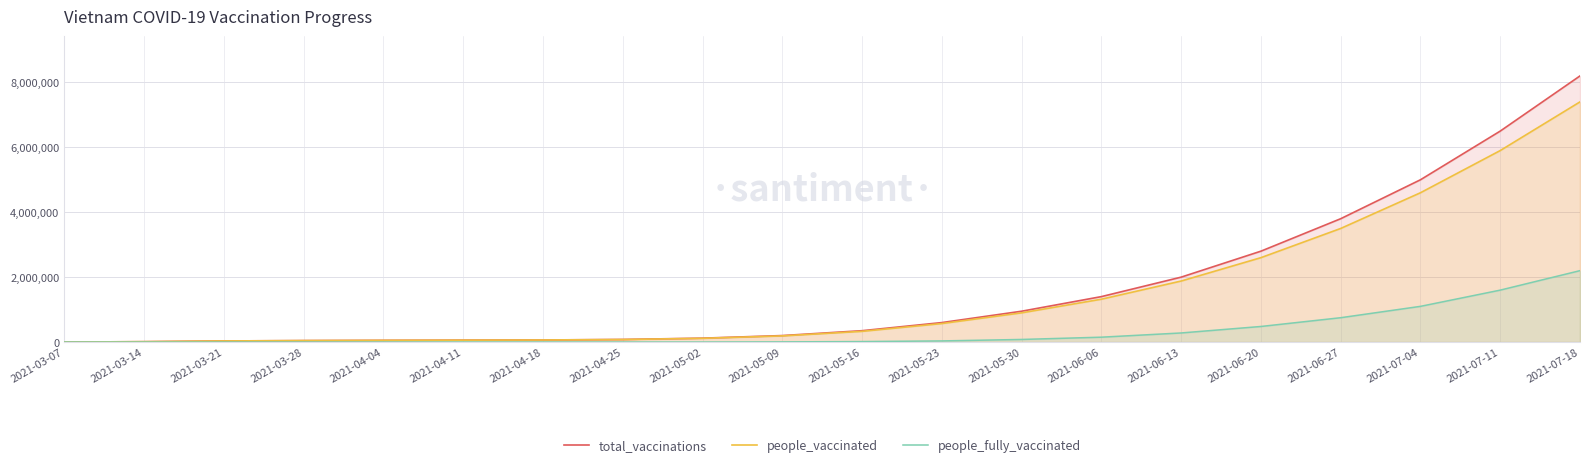

What position from the left is 2021-04-25?

8